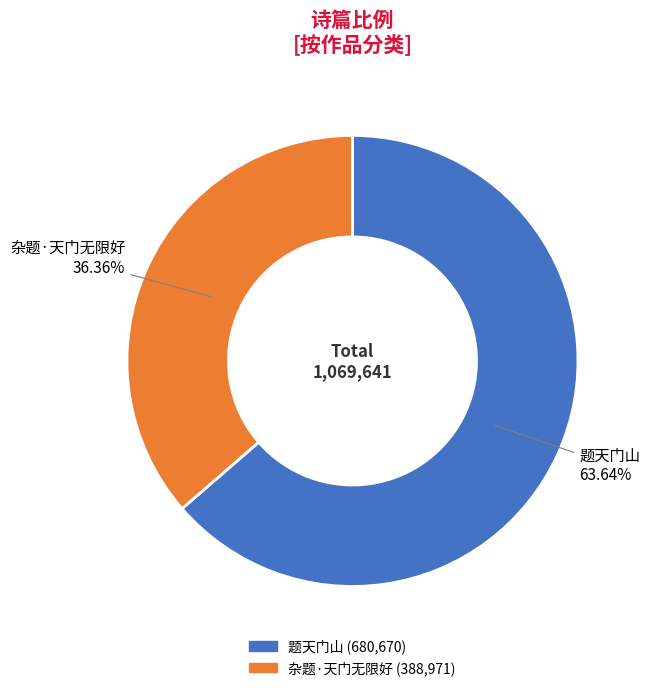

Count the number of slices in the pie.

2